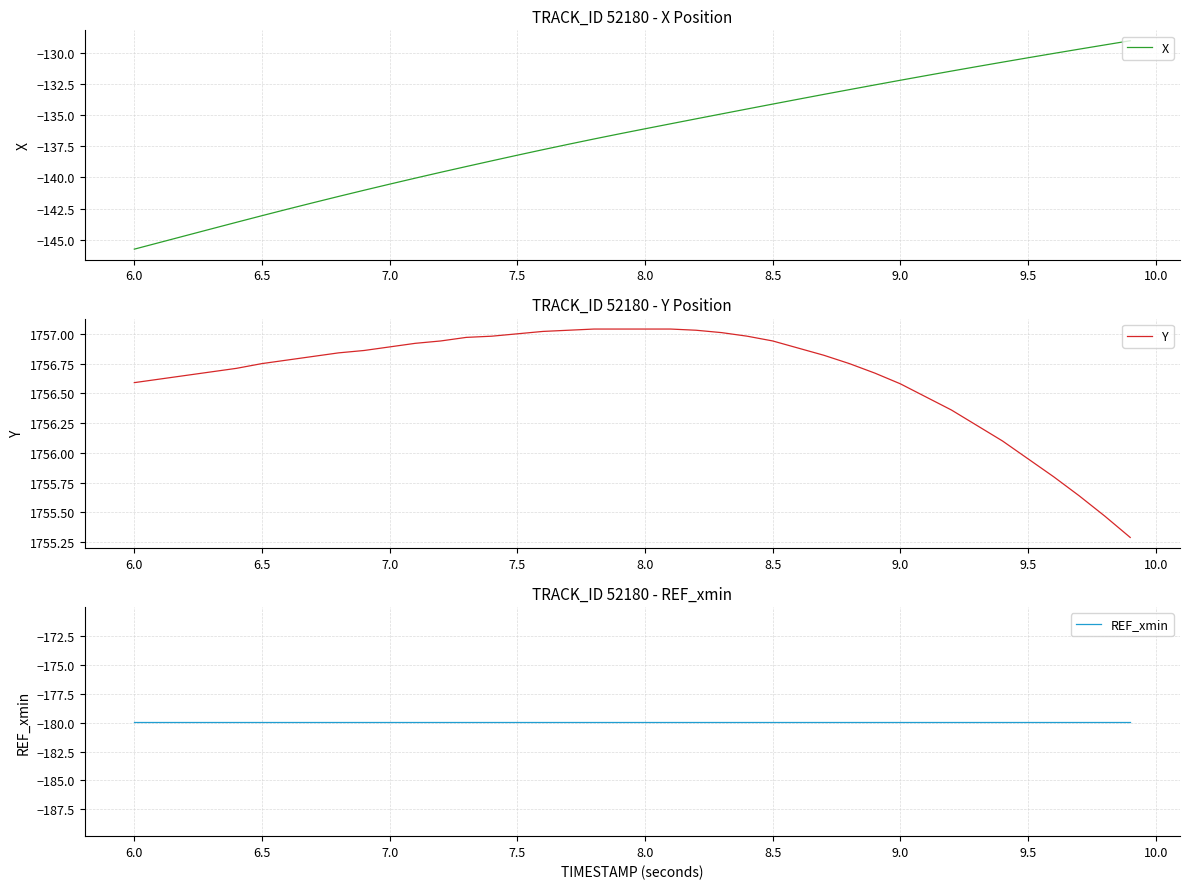

True or false: REF_xmin has more than 2 points higher than both neighbors.

False